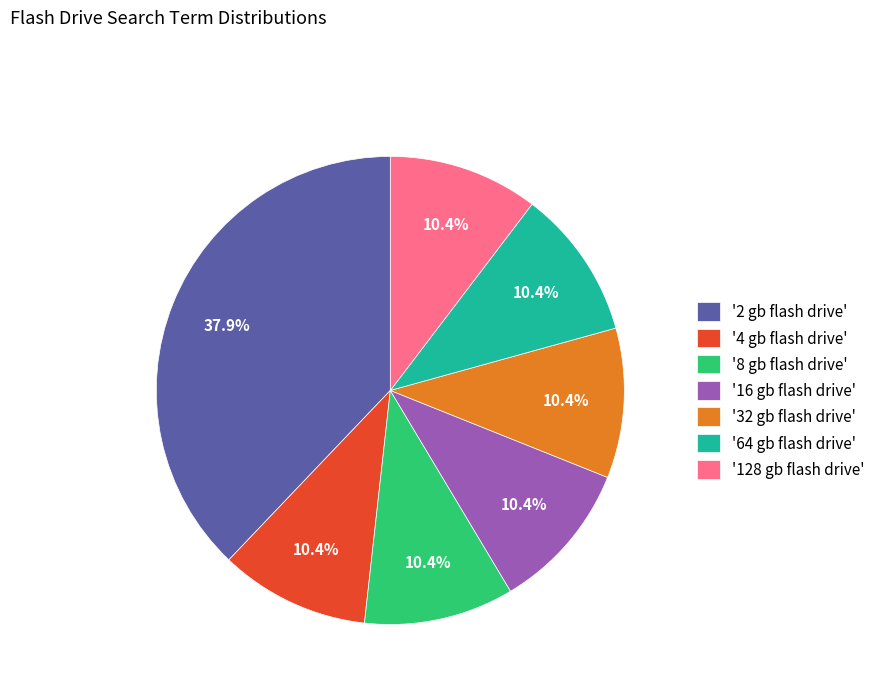

How many slices are in this pie chart?

7